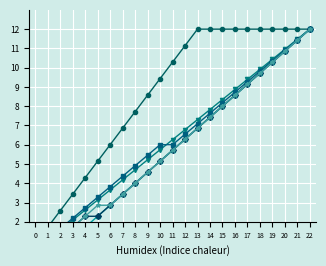

List the labels in order of Row 0 value, smallest first.

0, 1, 2, 3, 4, 5, 6, 7, 8, 9, 10, 11, 12, 13, 14, 15, 16, 17, 18, 19, 20, 21, 22